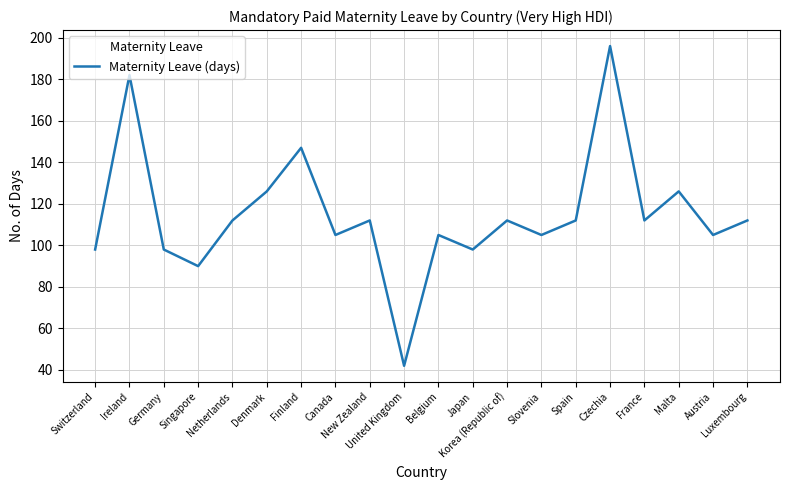

What is the ratio of the value at Slovenia to the value at Czechia?

0.5